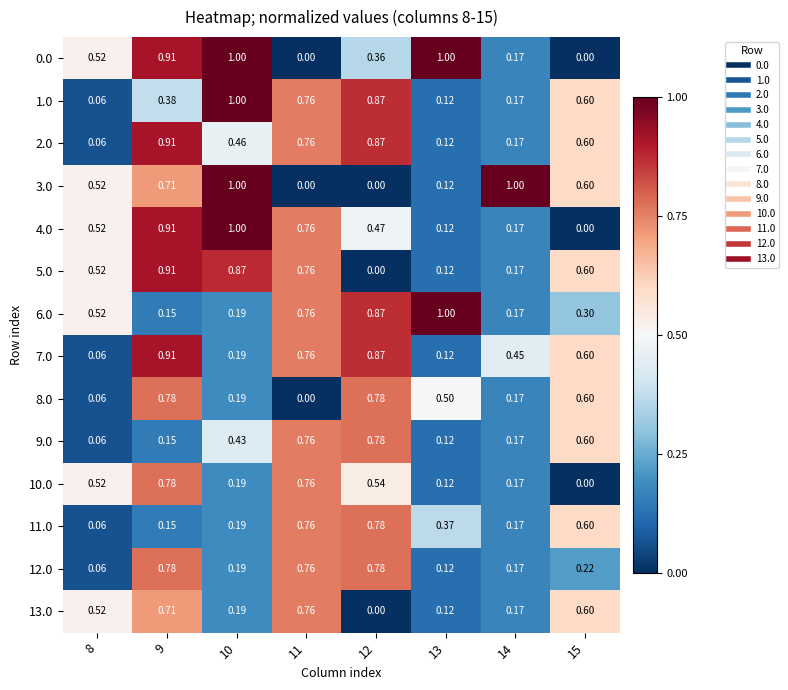

Is the value of 2.0 at 9 greater than the value of 7.0 at 13?

Yes